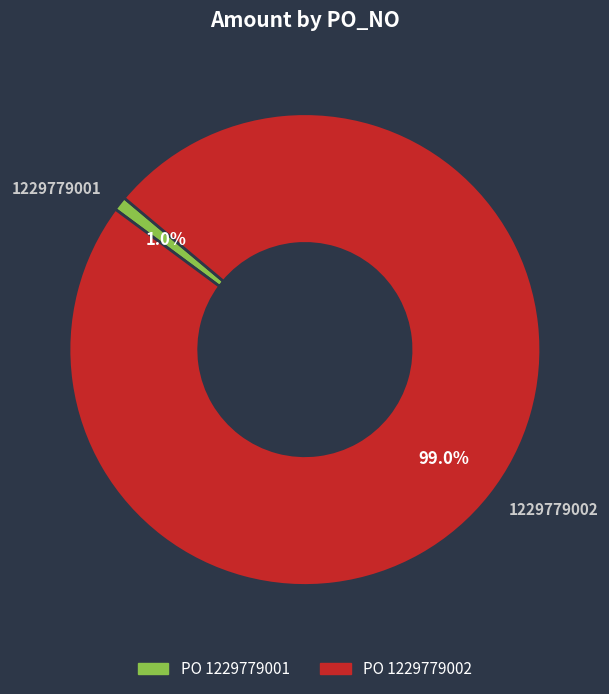

To the nearest percent, what portion does 1229779001 represent?

1%